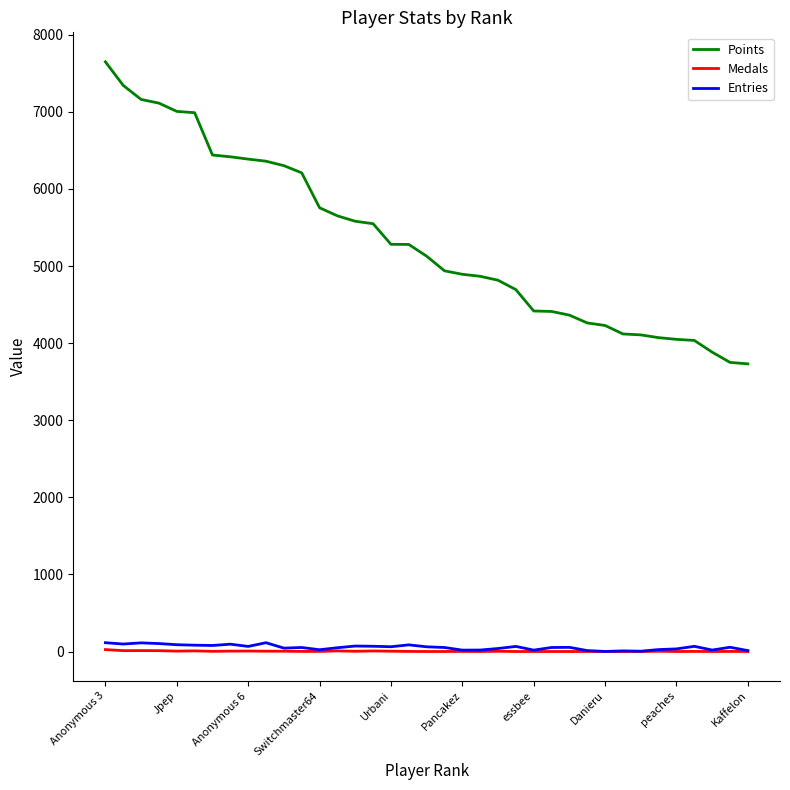

True or false: Points and Entries cross at least once.

False